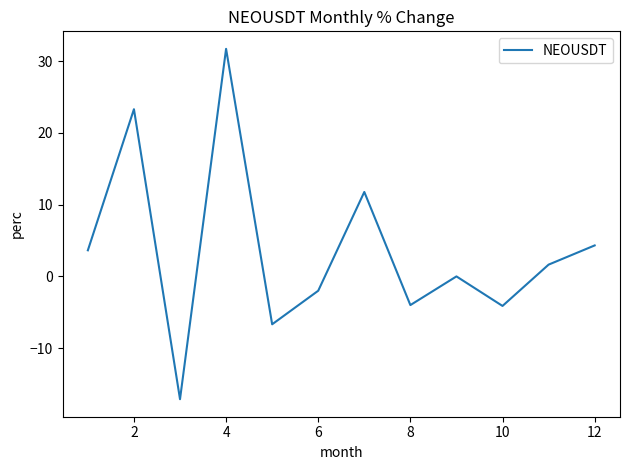

What is the minimum value shown in the chart?

-17.1